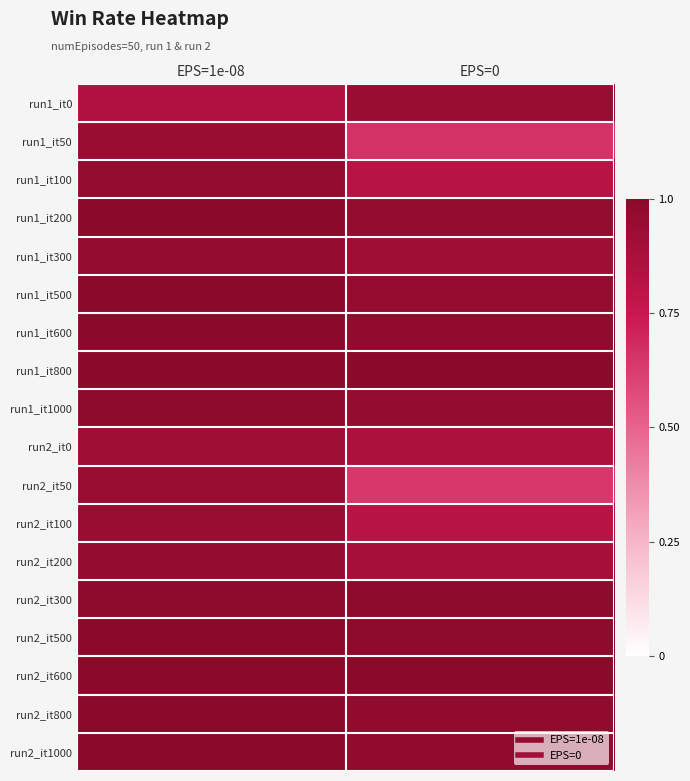

Reading left to right, what are all the values shown in this chart?

run1_it0: EPS=1e-08=0.8	EPS=0=0.9
run1_it50: EPS=1e-08=0.9	EPS=0=0.7
run1_it100: EPS=1e-08=1.0	EPS=0=0.8
run1_it200: EPS=1e-08=1.0	EPS=0=1.0
run1_it300: EPS=1e-08=1.0	EPS=0=0.9
run1_it500: EPS=1e-08=1.0	EPS=0=0.9
run1_it600: EPS=1e-08=1.0	EPS=0=1.0
run1_it800: EPS=1e-08=1.0	EPS=0=1.0
run1_it1000: EPS=1e-08=1.0	EPS=0=1.0
run2_it0: EPS=1e-08=0.9	EPS=0=0.9
run2_it50: EPS=1e-08=0.9	EPS=0=0.6
run2_it100: EPS=1e-08=0.9	EPS=0=0.8
run2_it200: EPS=1e-08=1.0	EPS=0=0.9
run2_it300: EPS=1e-08=1.0	EPS=0=1.0
run2_it500: EPS=1e-08=1.0	EPS=0=1.0
run2_it600: EPS=1e-08=1.0	EPS=0=1.0
run2_it800: EPS=1e-08=1.0	EPS=0=1.0
run2_it1000: EPS=1e-08=1.0	EPS=0=1.0